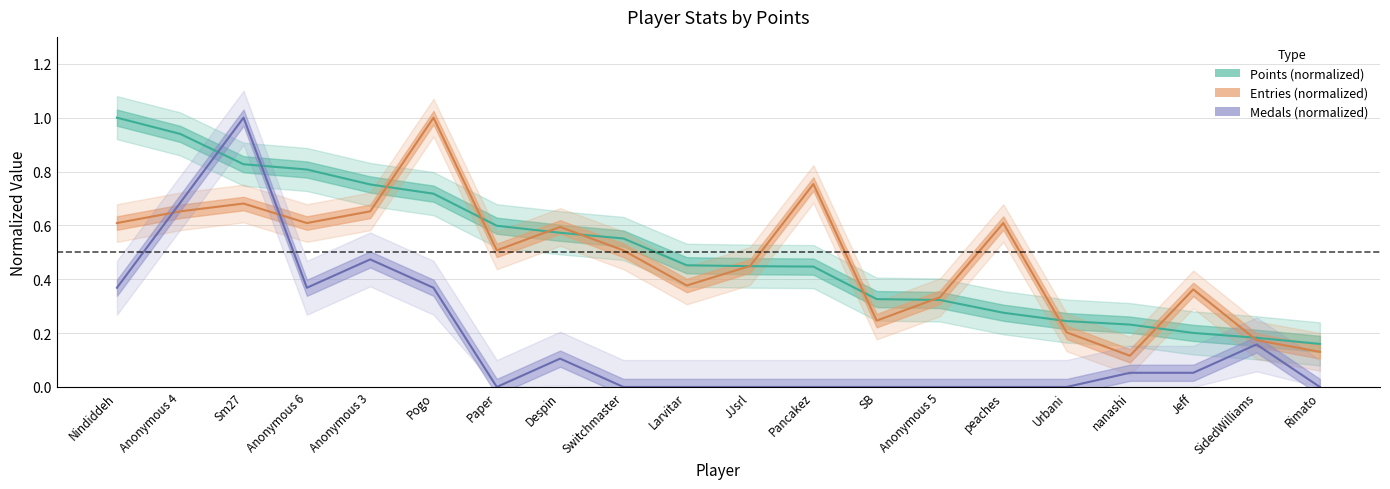

What is the average value of the Medals series?

0.2